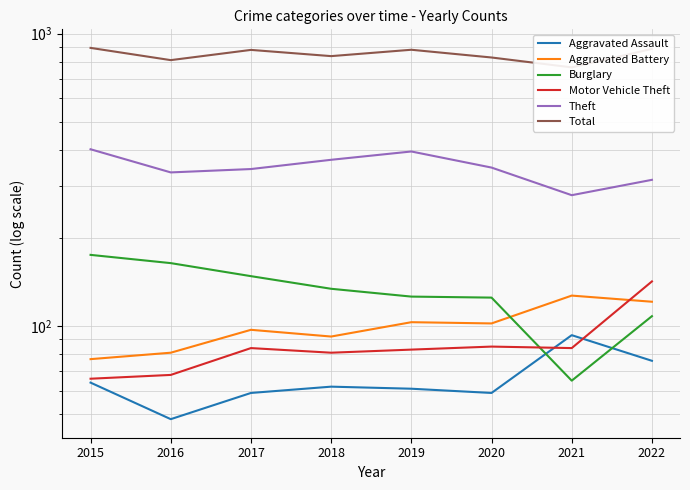

At which category is the sum across all series the highest?

2015